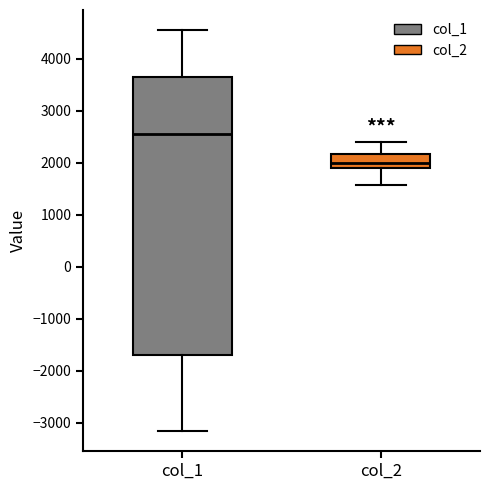

Reading left to right, transcribe this box plot: for each box, give where its median line is, the range the box spans, and where its two whiskers end, as read against the y-axis. The values are not printed on the chart, so give them approximately, as read against the axis.

col_1: median 2600, box -1700 to 3700, whiskers -3200 to 4600
col_2: median 2000, box 1900 to 2200, whiskers 1600 to 2400